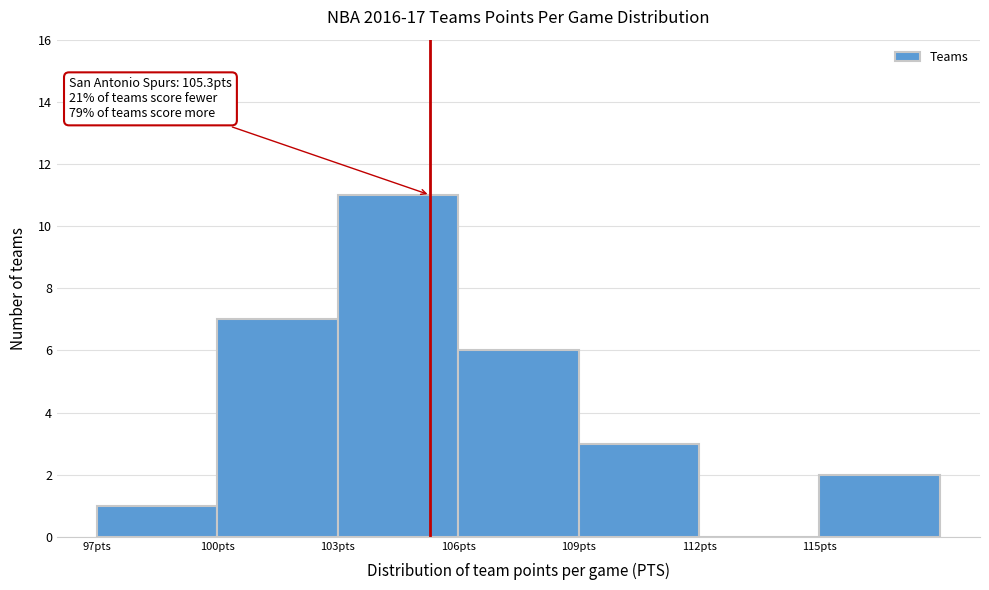

Over which range of the x-axis is the bar tallest?

103 to 106